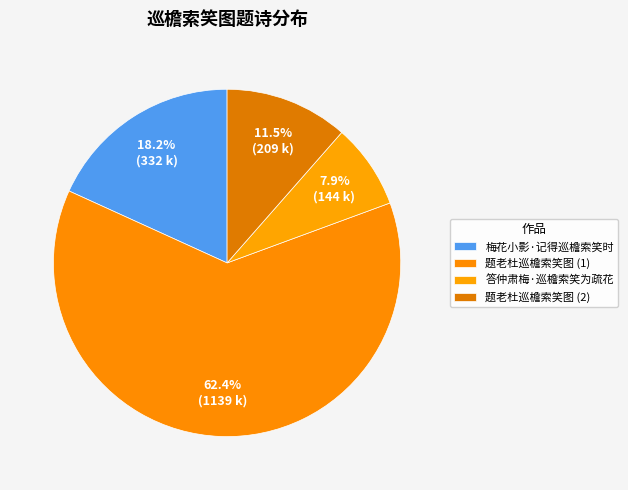

What is the largest slice in the pie chart?

题老杜巡檐索笑图 (1)